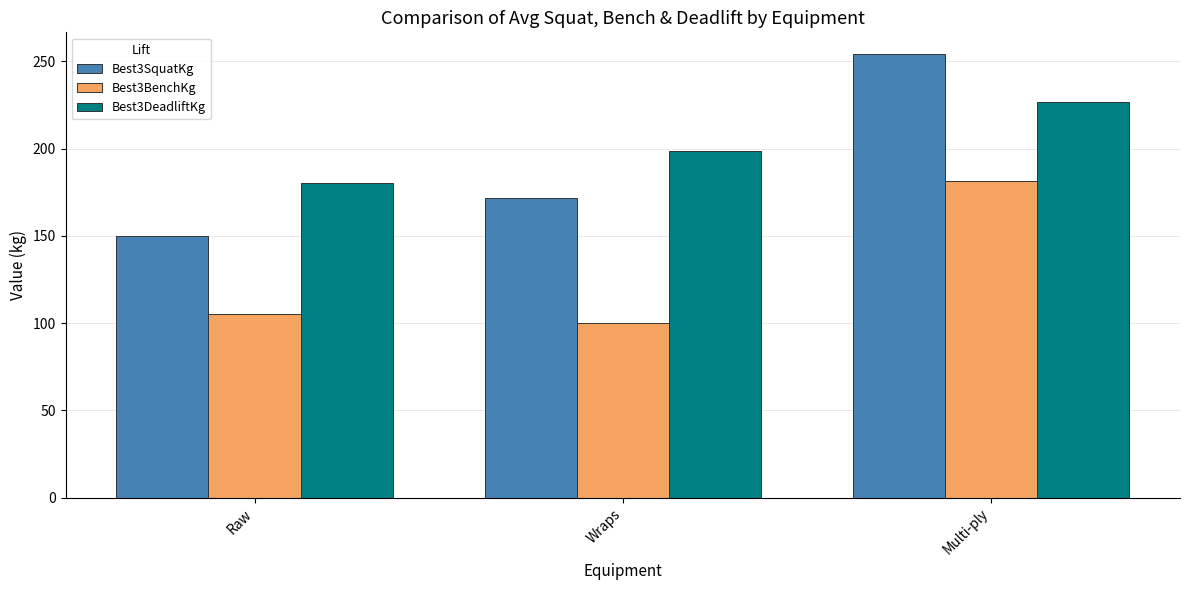

Reading left to right, extract all data points from this chart.

Best3SquatKg: Raw=150.0	Wraps=171.6	Multi-ply=254.0
Best3BenchKg: Raw=105.0	Wraps=99.8	Multi-ply=181.4
Best3DeadliftKg: Raw=180.6	Wraps=198.9	Multi-ply=226.8